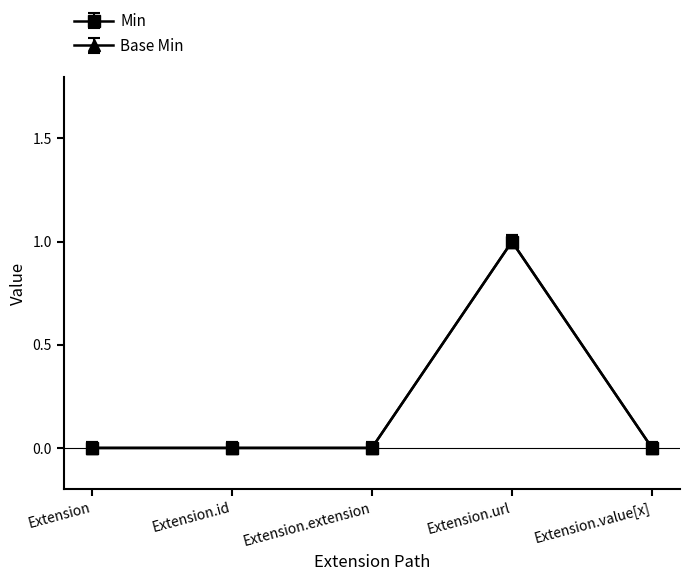

Does the chart have visible grid lines?

No